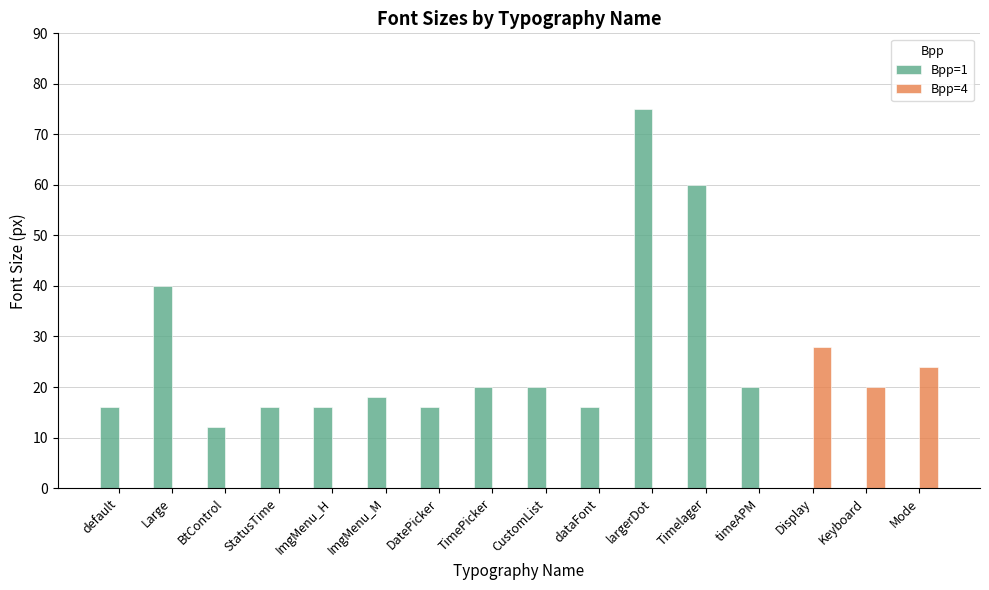

What is the sum of all Bpp=4 values?

72